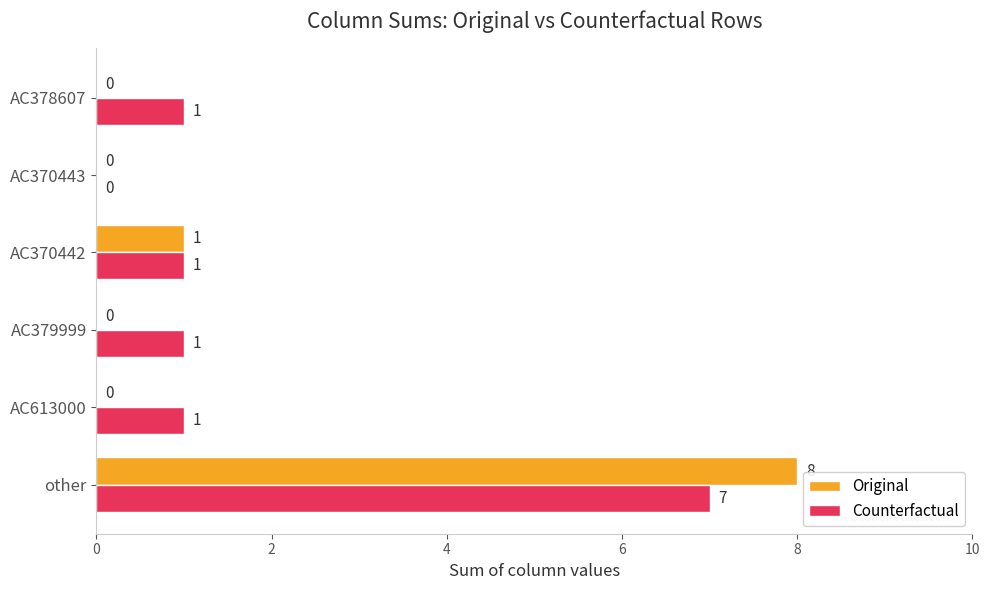

Is it true that Original equals 5 at AC379999?

False